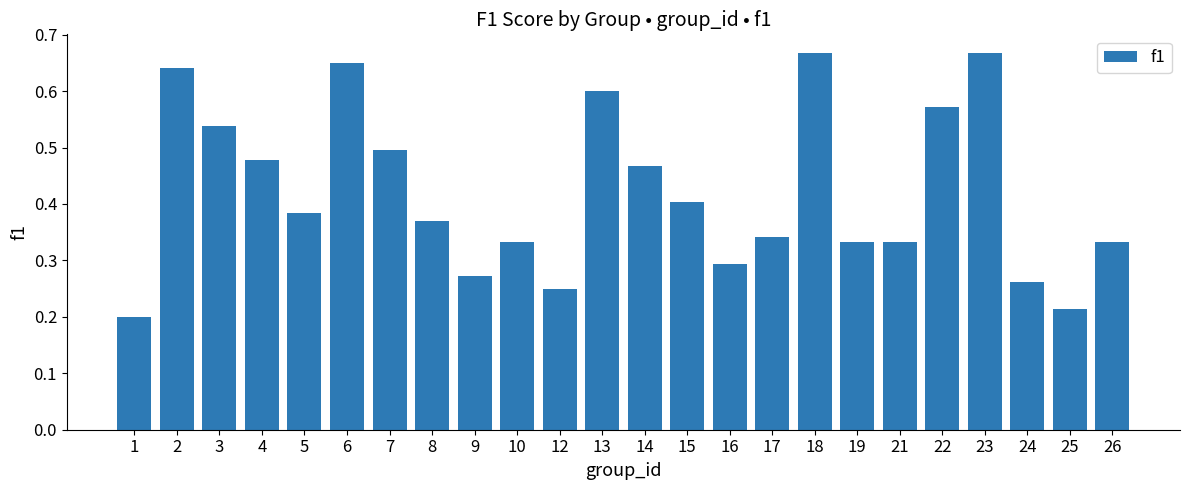

Does the chart contain stacked bars?

No